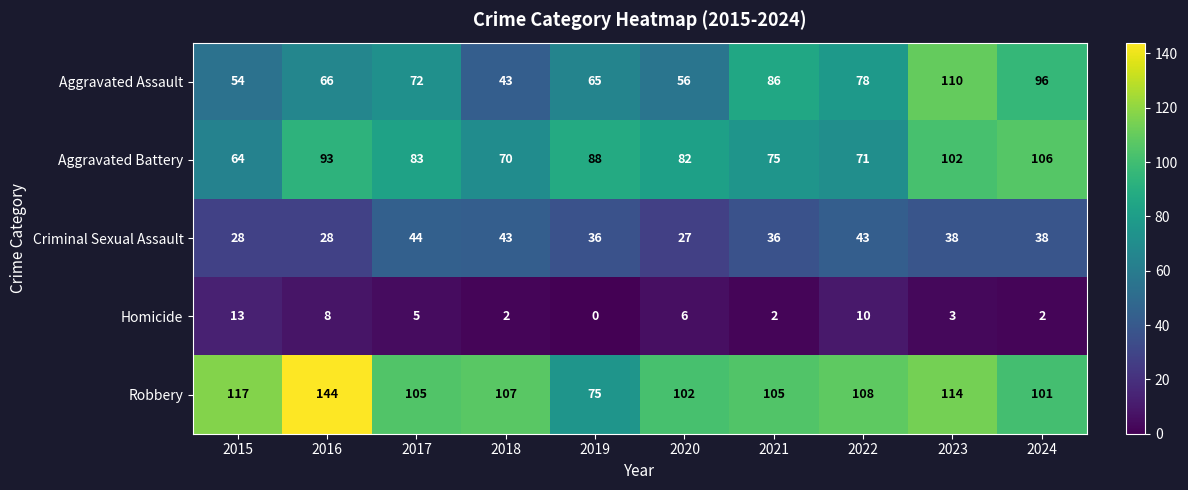

At how many categories does at least one series exceed 56?

10